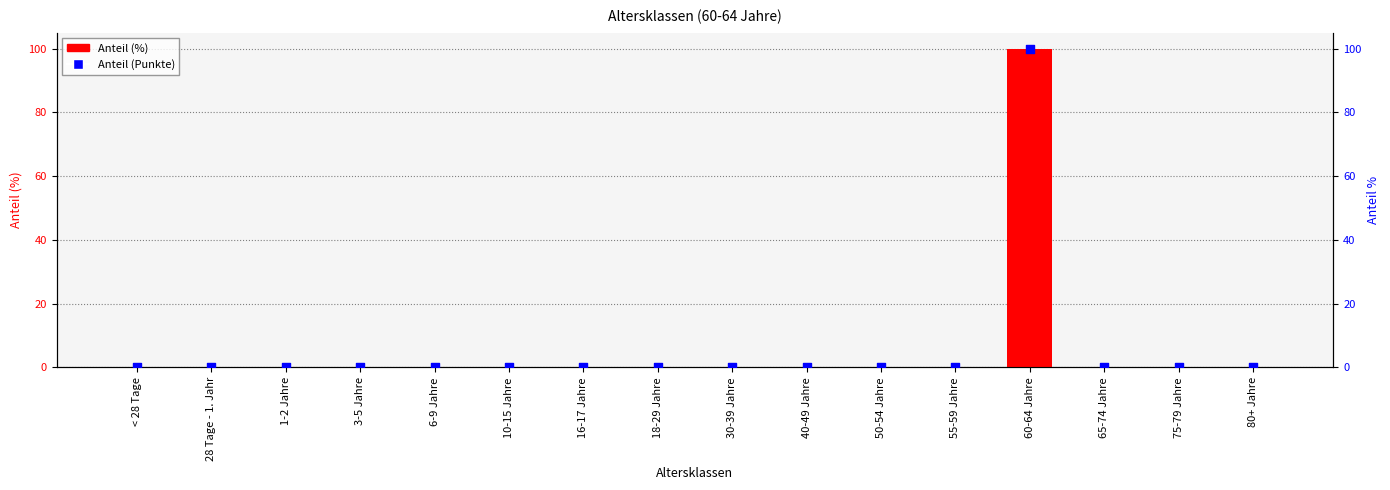

Which series has the largest total across all categories?

Anteil (%)